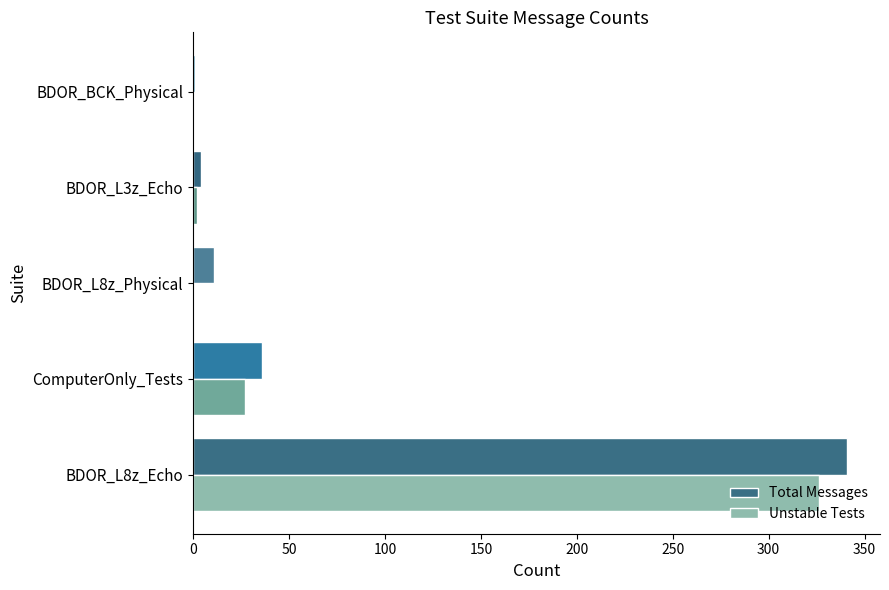

What is the sum of all Total Messages values?

393